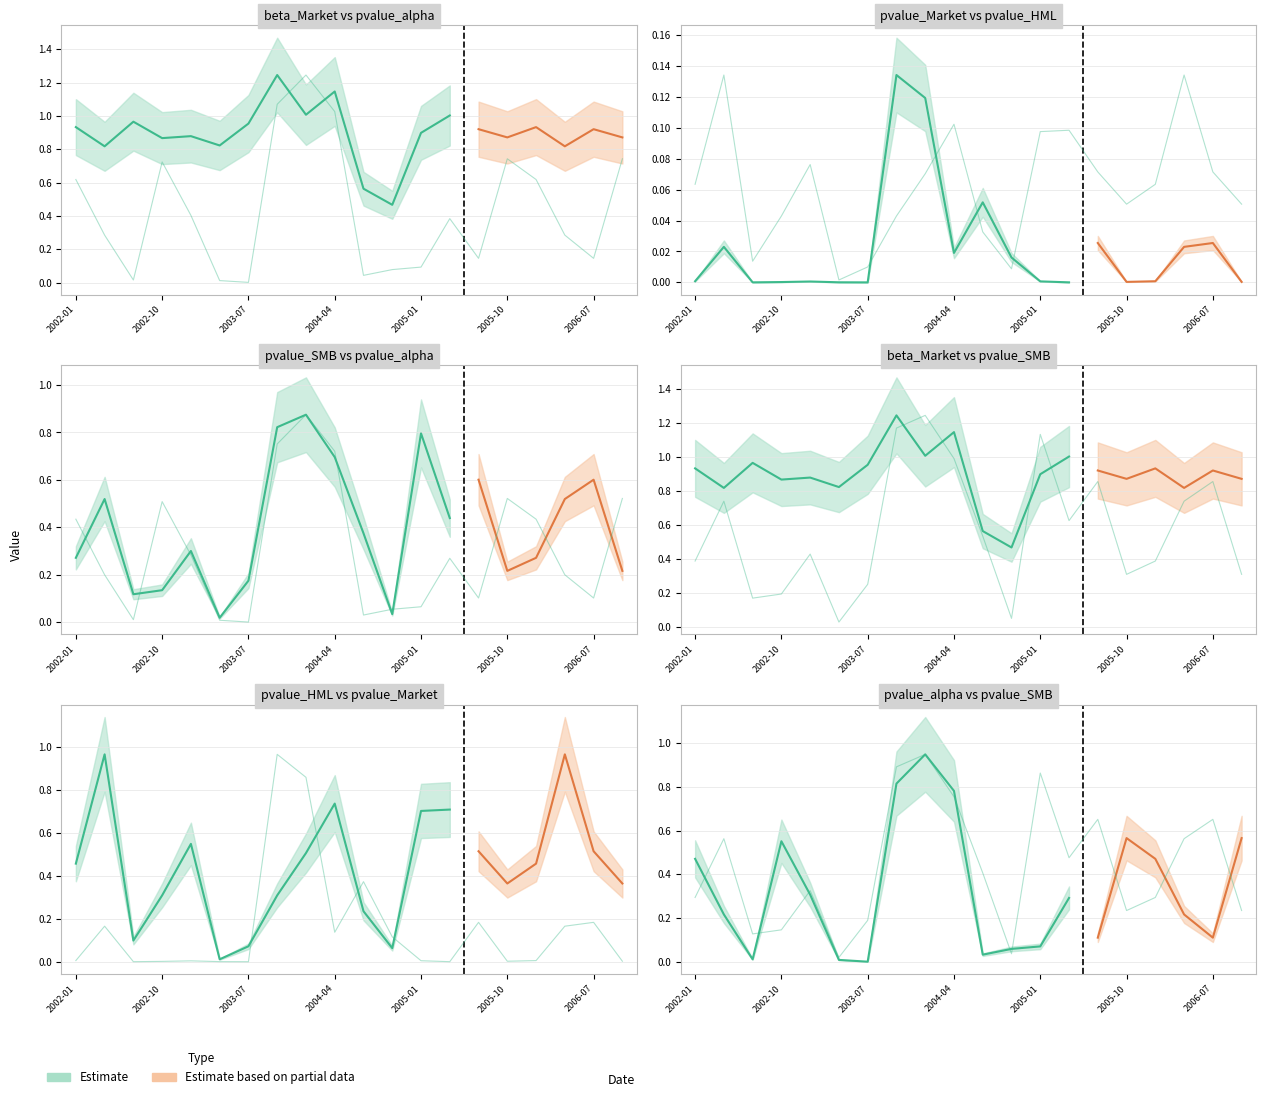

What position from the right is 2004-01?

12